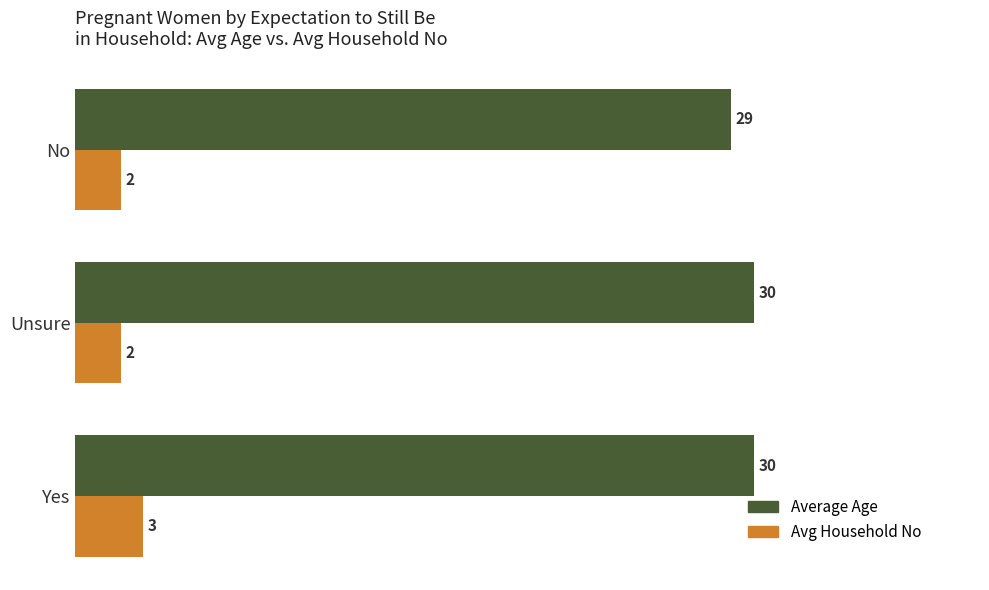

Which series has the largest total across all categories?

Average Age